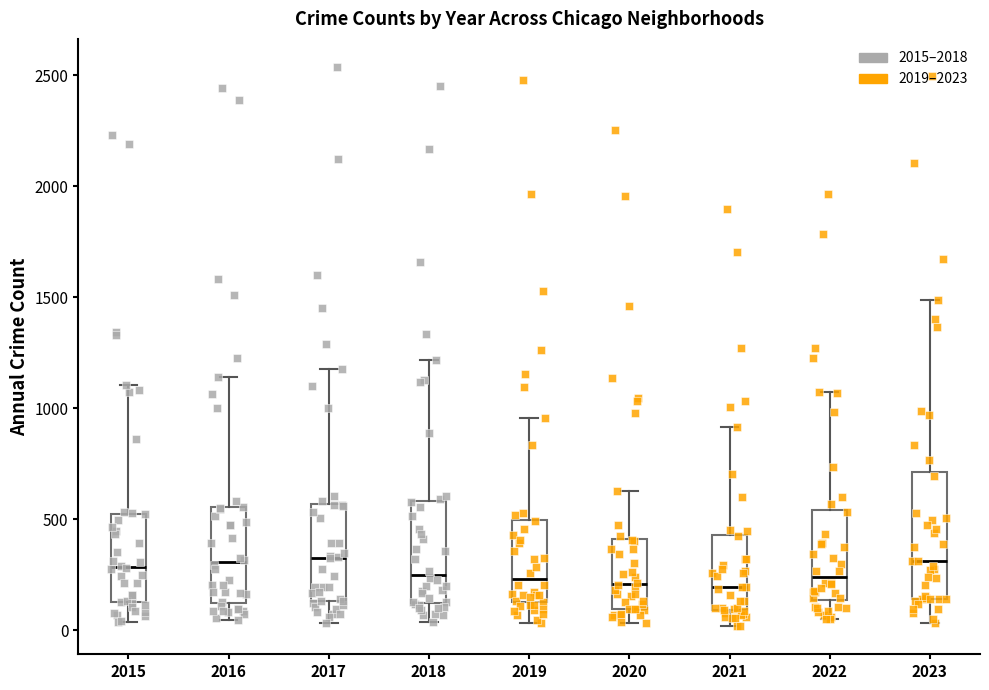

Reading left to right, transcribe this box plot: for each box, give where its median line is, the range the box spans, and where its two whiskers end, as read against the y-axis. The values are not printed on the chart, so give them approximately, as read against the axis.

2015: median 300, box 150 to 500, whiskers 50 to 1100
2016: median 300, box 100 to 550, whiskers 50 to 1150
2017: median 350, box 150 to 550, whiskers 50 to 1200
2018: median 250, box 100 to 600, whiskers 50 to 1200
2019: median 250, box 100 to 500, whiskers 50 to 950
2020: median 200, box 100 to 400, whiskers 50 to 650
2021: median 200, box 100 to 450, whiskers 0 to 900
2022: median 250, box 150 to 550, whiskers 50 to 1050
2023: median 300, box 150 to 700, whiskers 50 to 1500